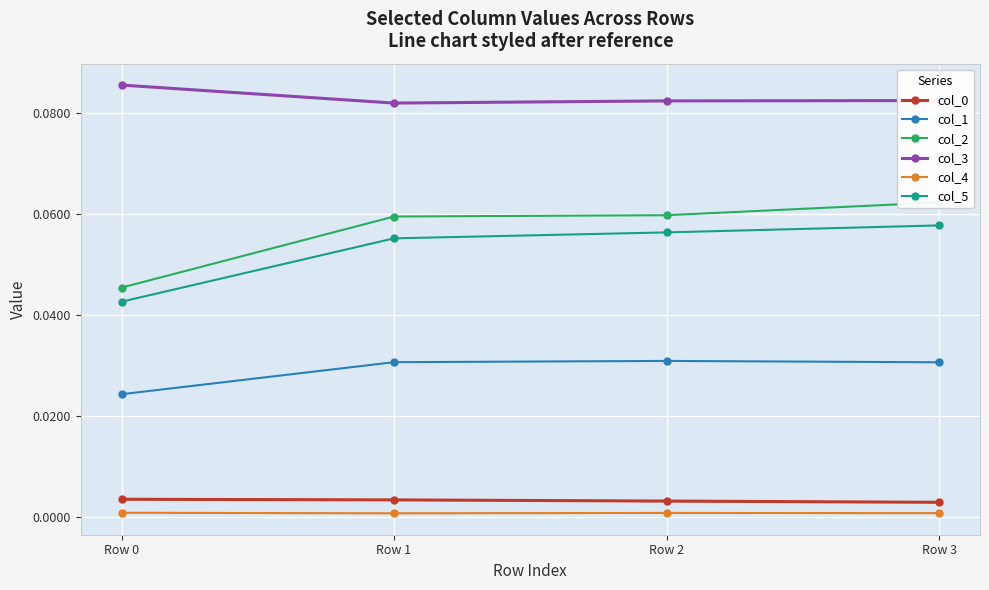

Is it true that col_1 equals 0.0 at Row 0?

False